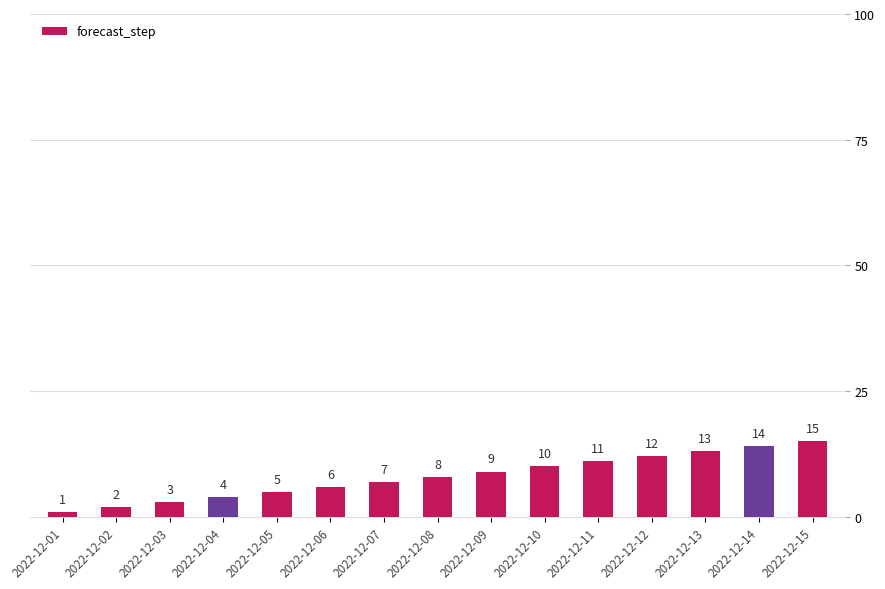

What is the minimum value shown in the chart?

1